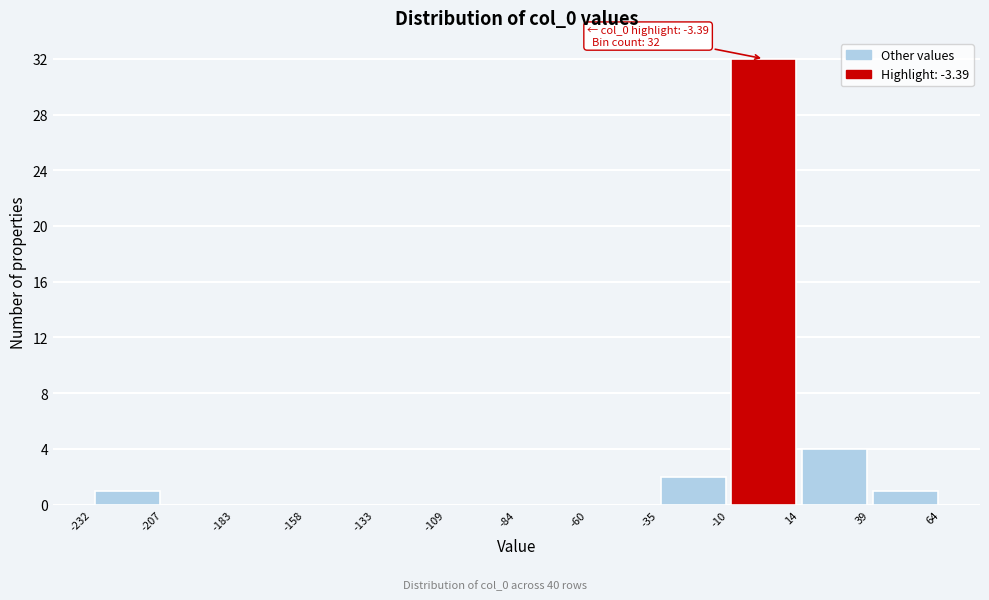

Which range on the x-axis has the tallest bar?

-10 to 14